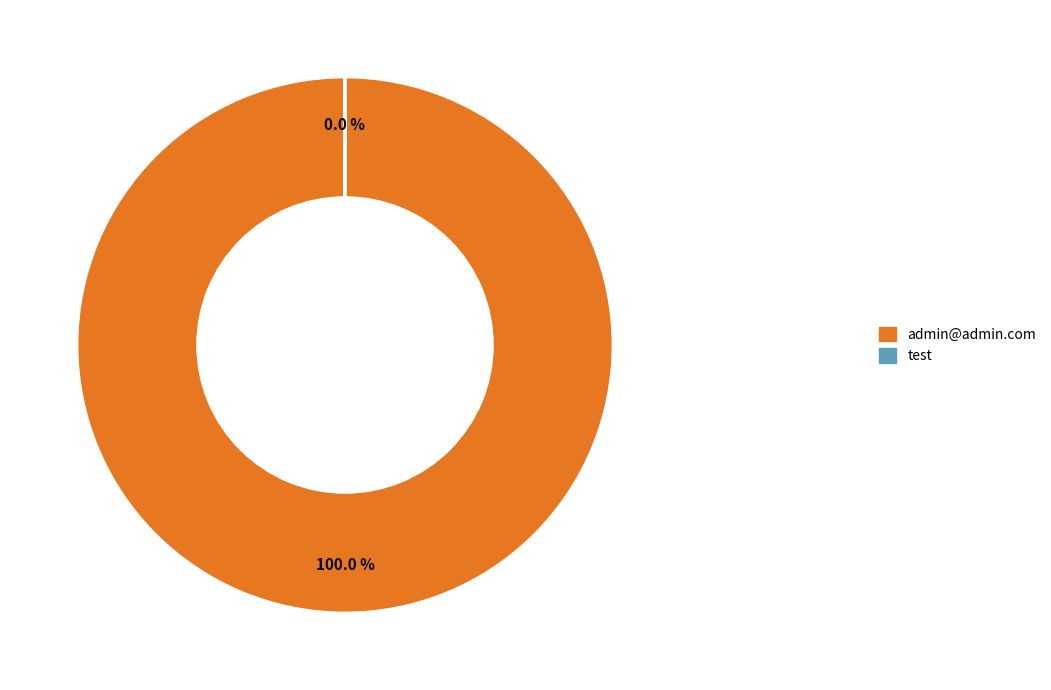

To the nearest percent, what is the difference between the largest and smallest slice percentages?

100%